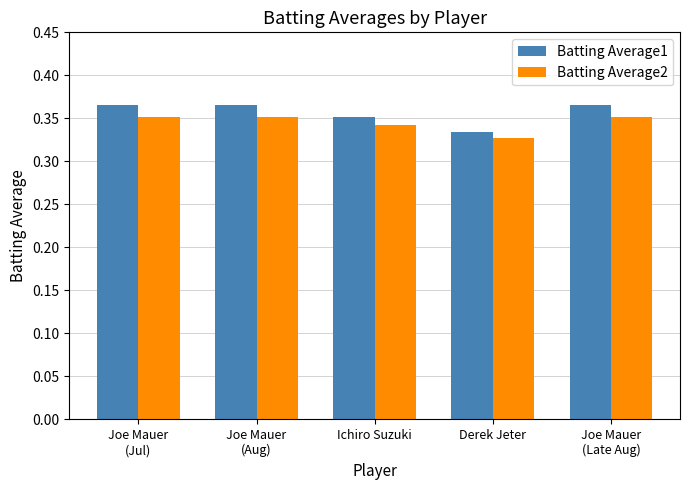

Which series has the largest range (max minus min)?

Batting Average1